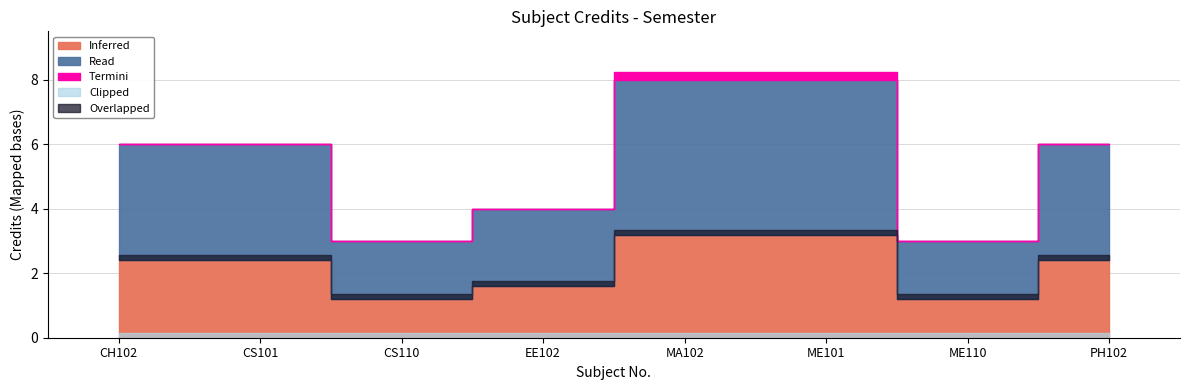

At which label is the value closest to 5?

CH102